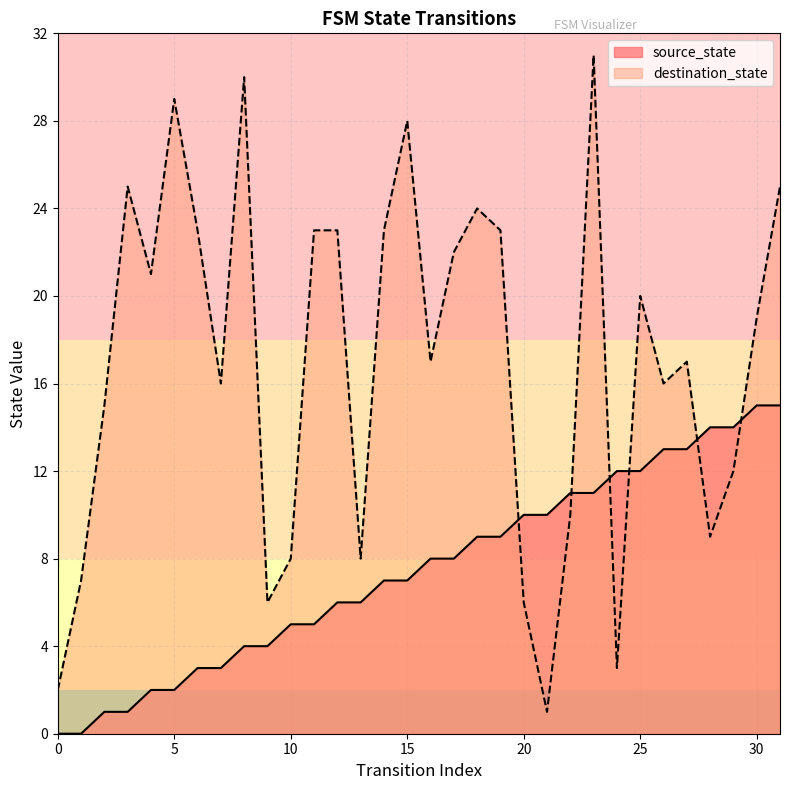

What is the total value across all series at 0?

2